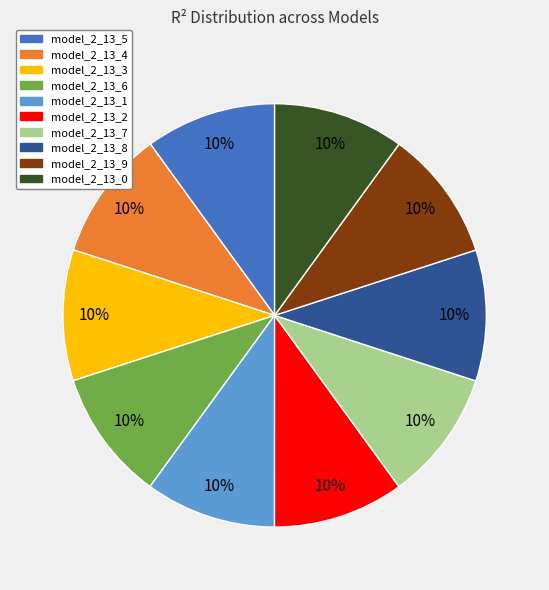

Do model_2_13_3 and model_2_13_0 together represent more than half of the pie?

No